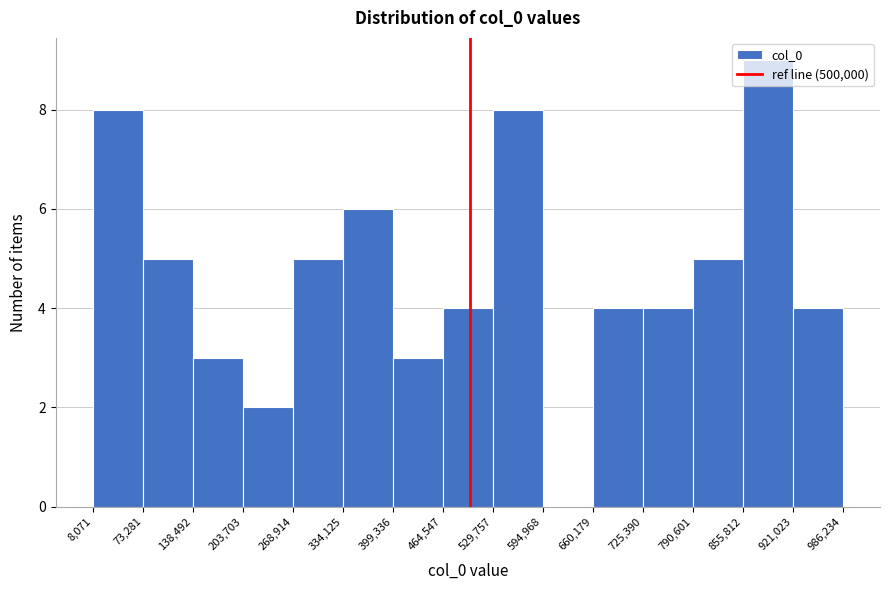

What is the height of the bar covering 138,492 to 203,703 on the x-axis? The values are not printed on the chart, so give them approximately, as read against the axis.

3